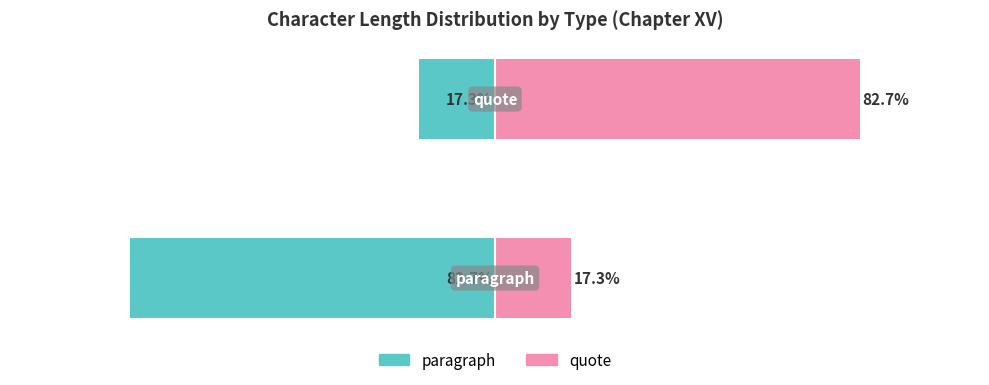

What is the sum of the paragraph values at 1 and 0?

-100.0